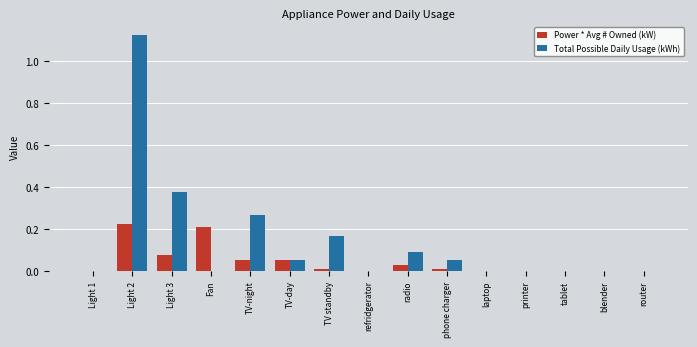

Which series has the largest total across all categories?

Total Possible Daily Usage (kWh)